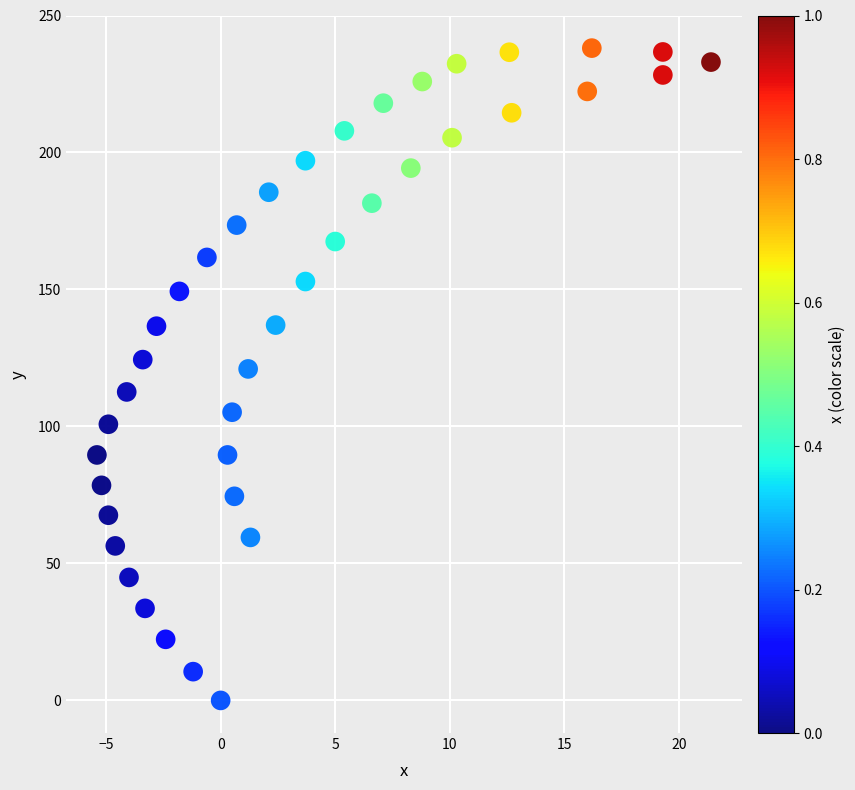

What is the range of X values (max minus min)?

26.8